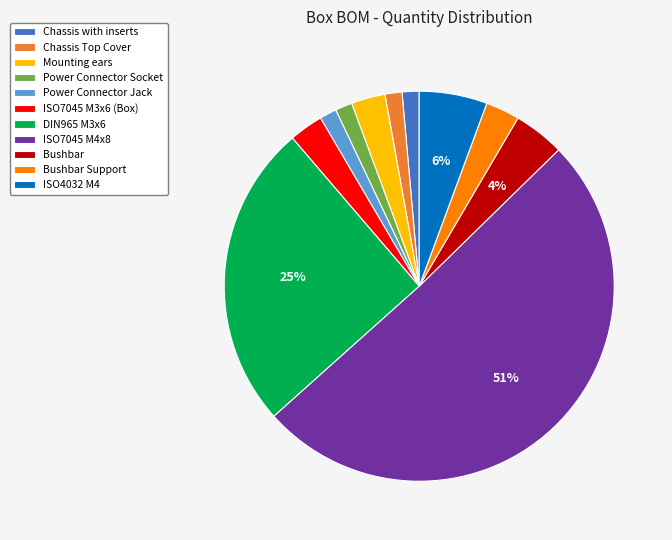

Which category has the biggest portion of the pie?

ISO7045 M4x8